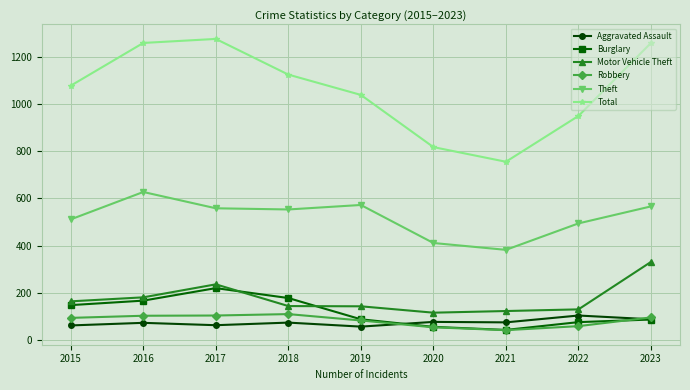

Between 2016 and 2020, which series saw the biggest shift?

Total